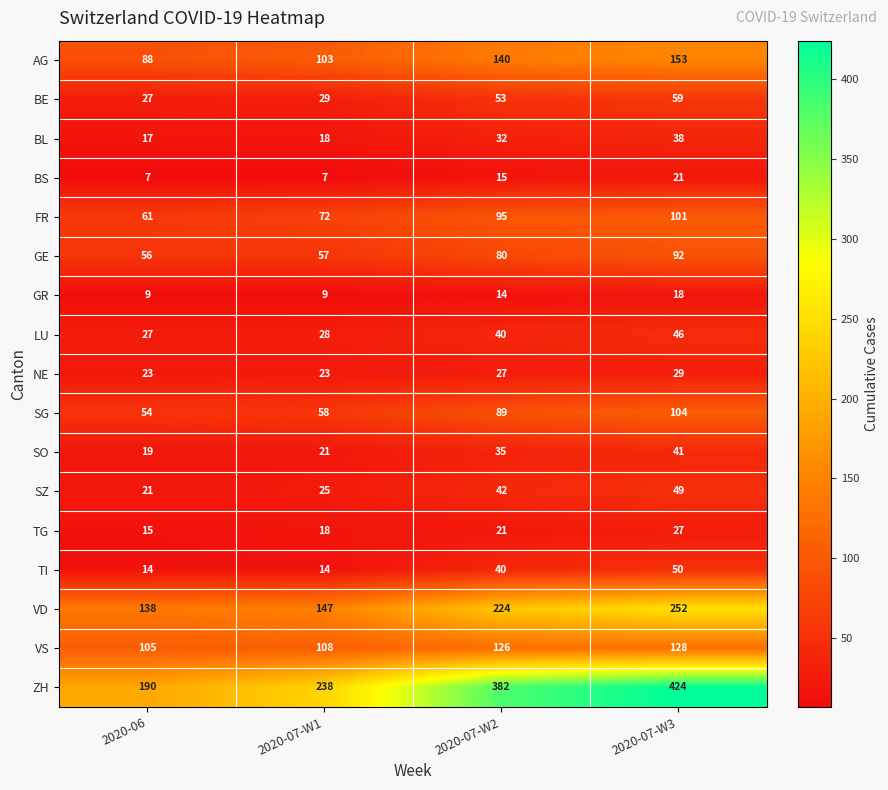

Which series has the largest range (max minus min)?

ZH